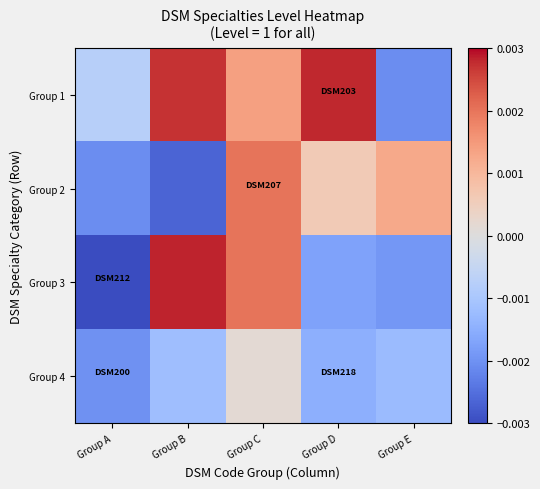

At Group D, list the series in order from largest to smallest.

Group 1, Group 2, Group 4, Group 3